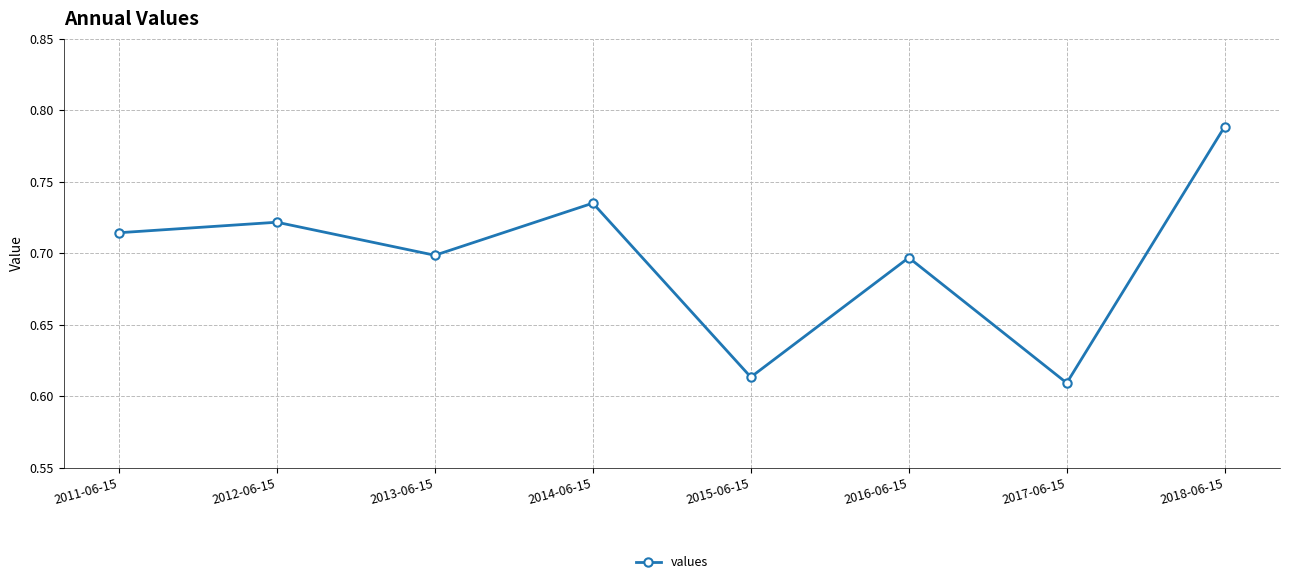

Where is the data nearest to the value 0?

2017-06-15